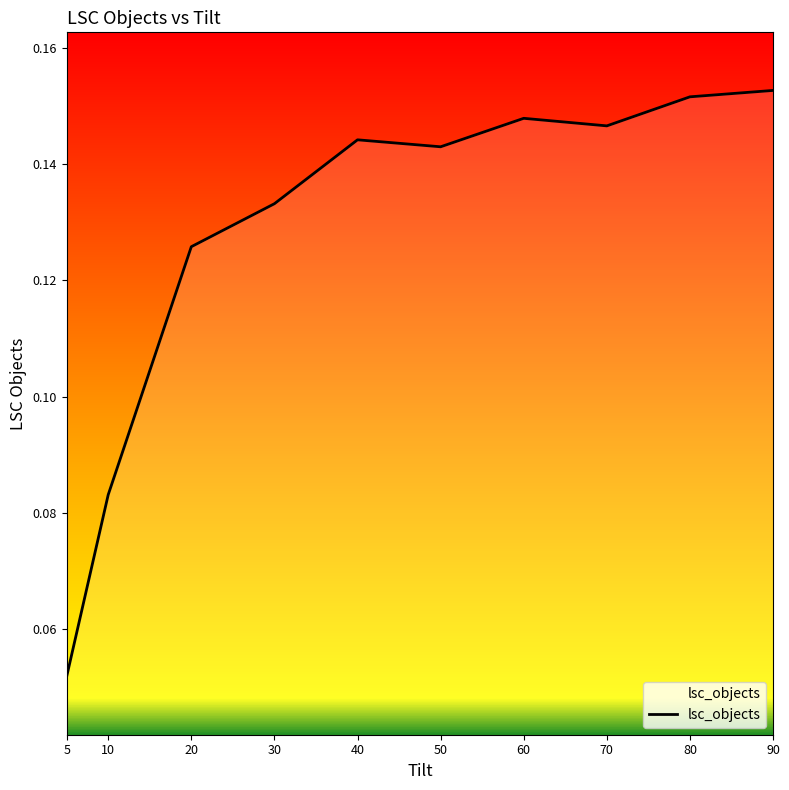

What is the sum of all values?

1.3